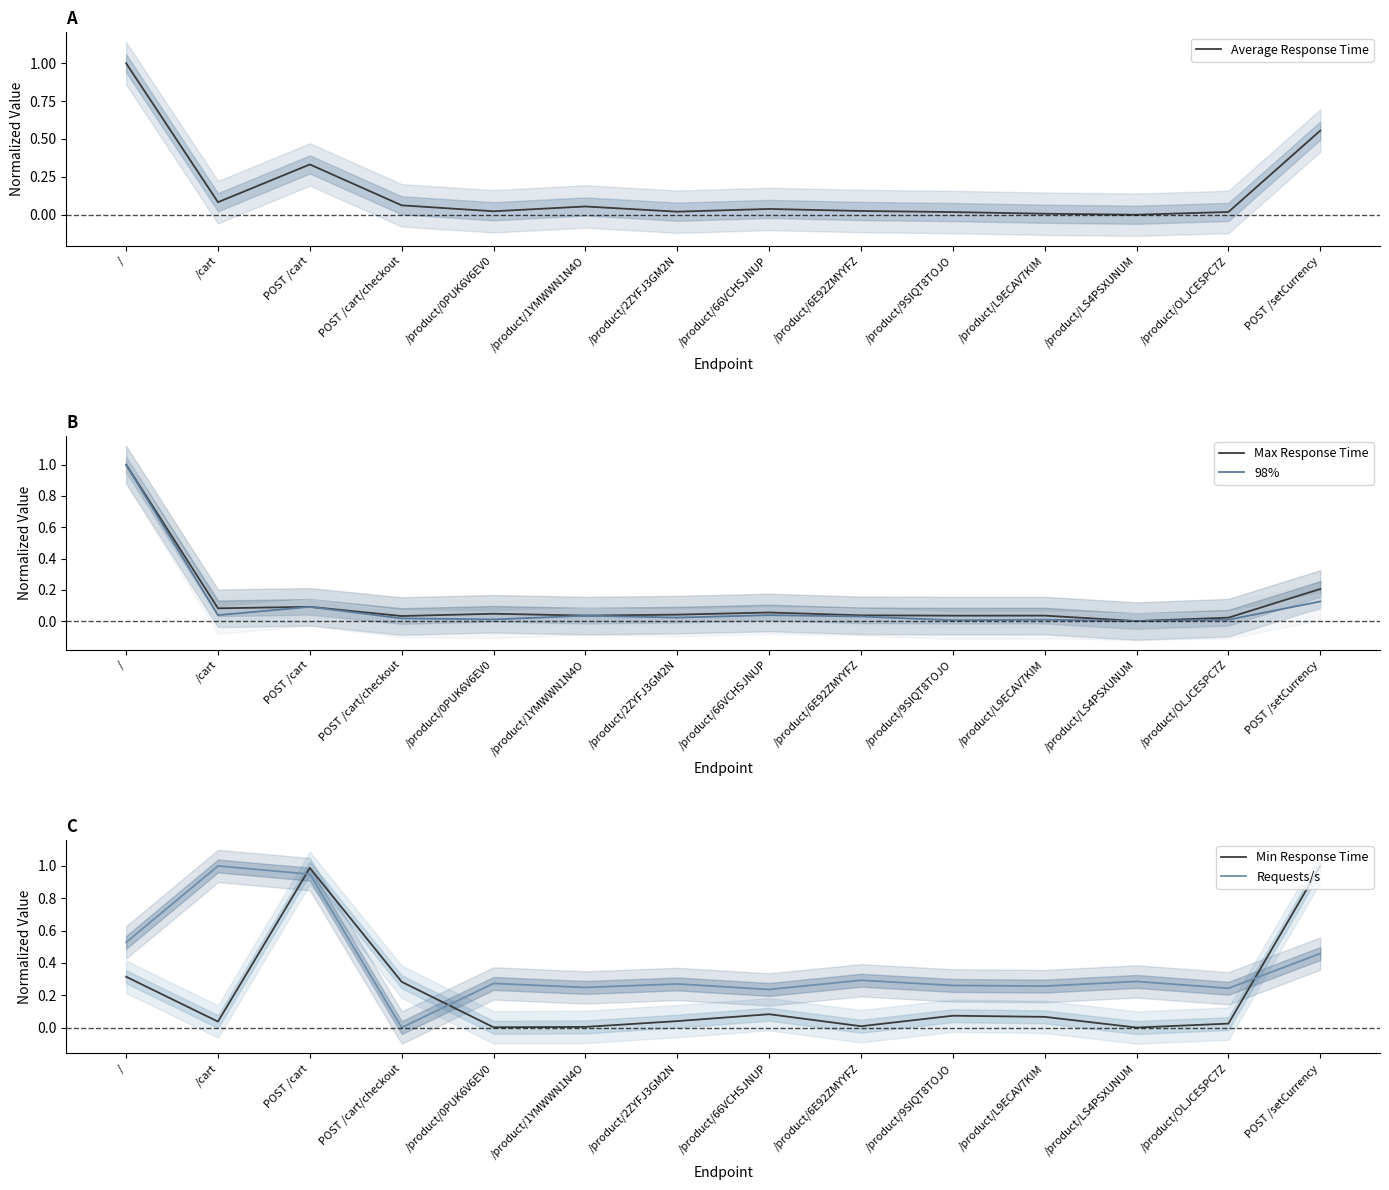

Reading left to right, what are all the values shown in this chart?

Average Response Time: 1.0	0.1	0.3	0.1	0.0	0.1	0.0	0.0	0.0	0.0	0.0	0.0	0.0	0.6
Max Response Time: 1.0	0.1	0.1	0.0	0.0	0.0	0.0	0.1	0.0	0.0	0.0	0.0	0.0	0.2
98%: 1.0	0.0	0.1	0.0	0.0	0.0	0.0	0.0	0.0	0.0	0.0	0.0	0.0	0.1
Min Response Time: 0.3	0.0	1.0	0.3	0.0	0.0	0.0	0.1	0.0	0.1	0.1	0.0	0.0	1.0
Requests/s: 0.5	1.0	0.9	0.0	0.3	0.2	0.3	0.2	0.3	0.3	0.3	0.3	0.2	0.5